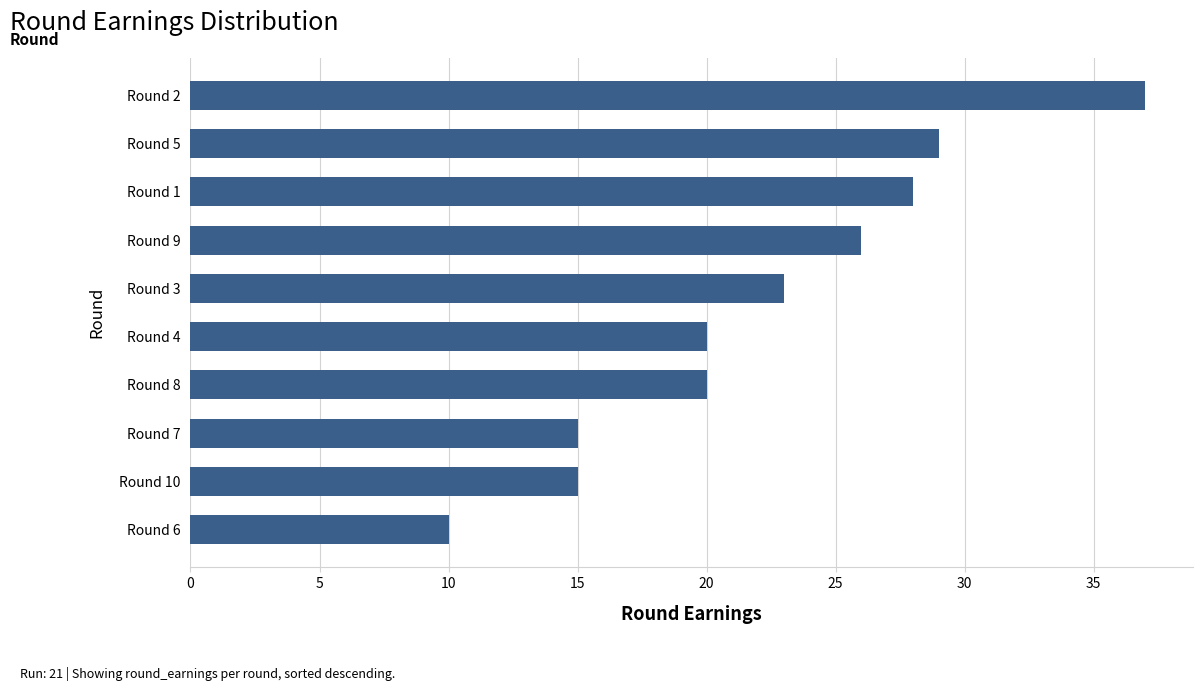

Count the number of categories in the chart.

10